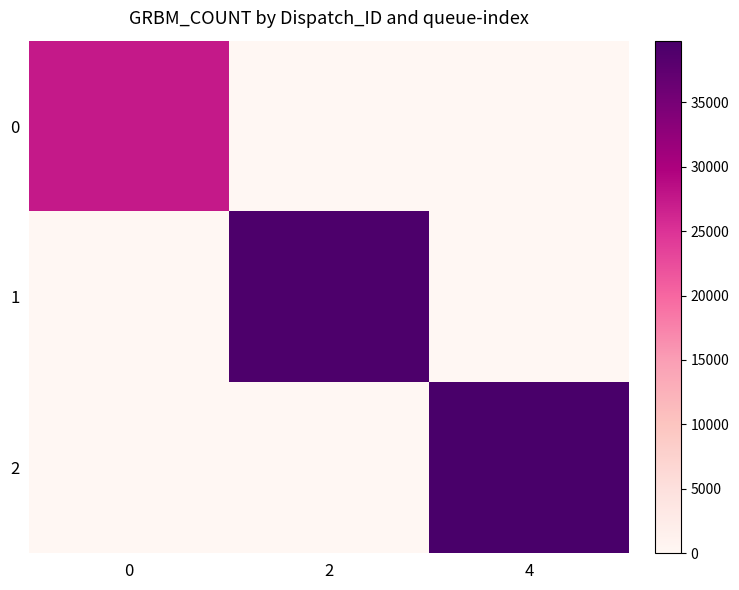

At how many categories does at least one series exceed 39024?

2